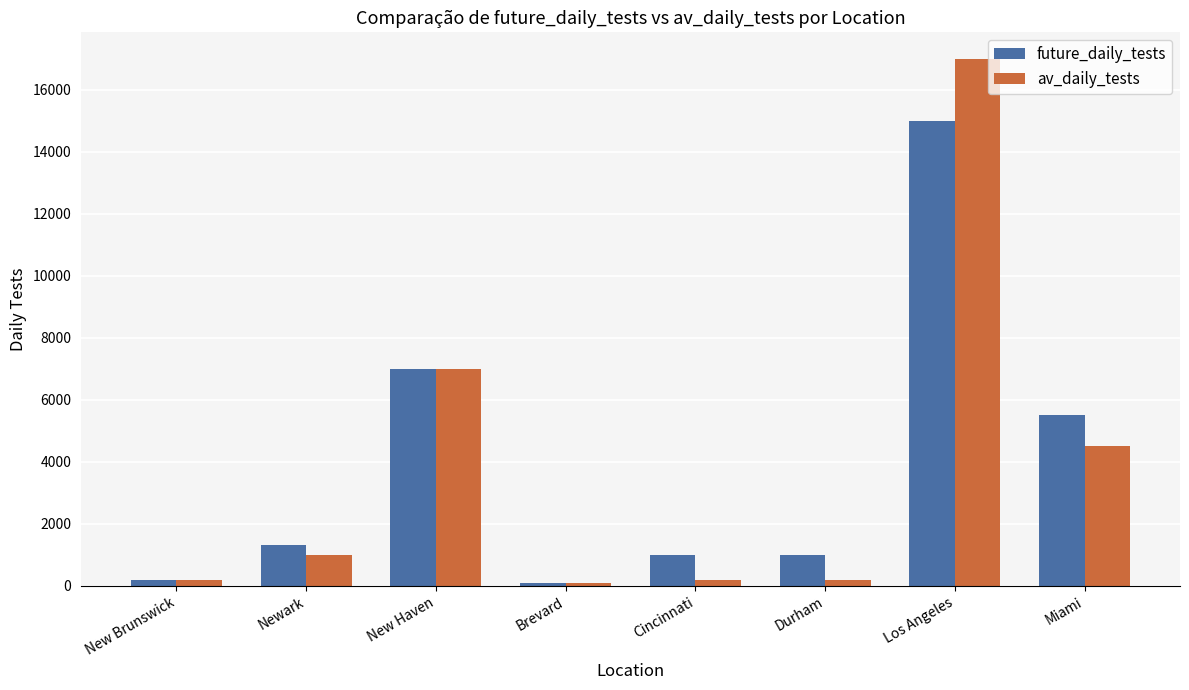

List the series in order of their peak value, highest first.

av_daily_tests, future_daily_tests